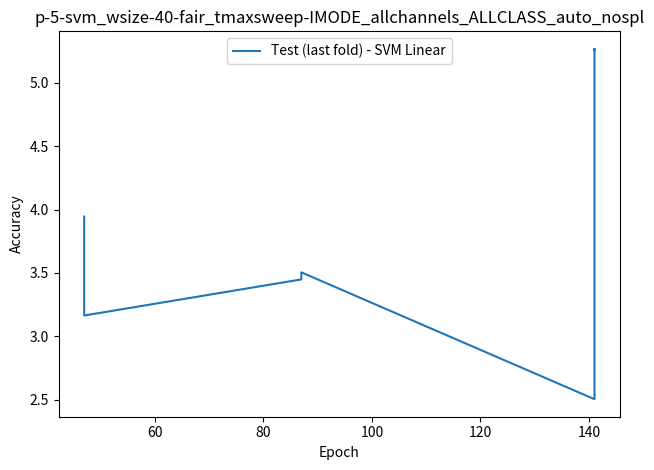

Is it true that the value at 80 is 4.7?

False